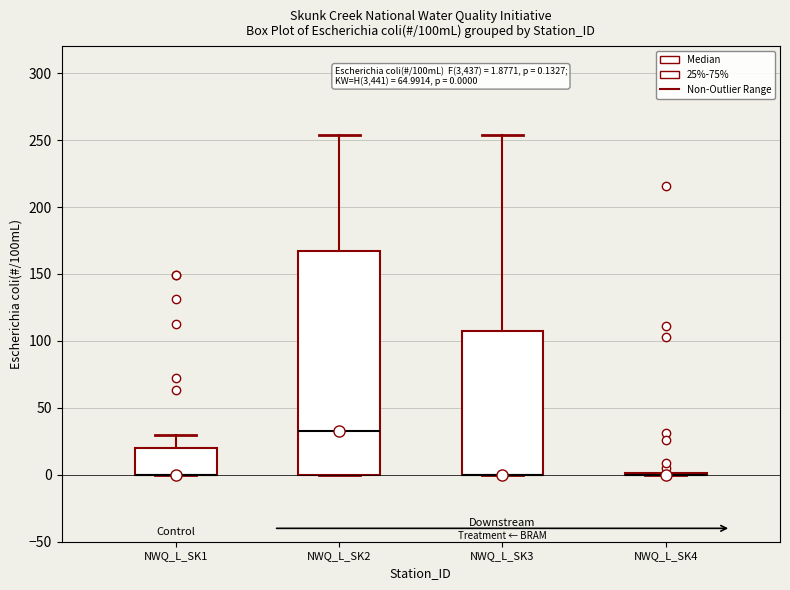

Which box is the tallest, from its lower edge to its upper edge?

NWQ_L_SK2